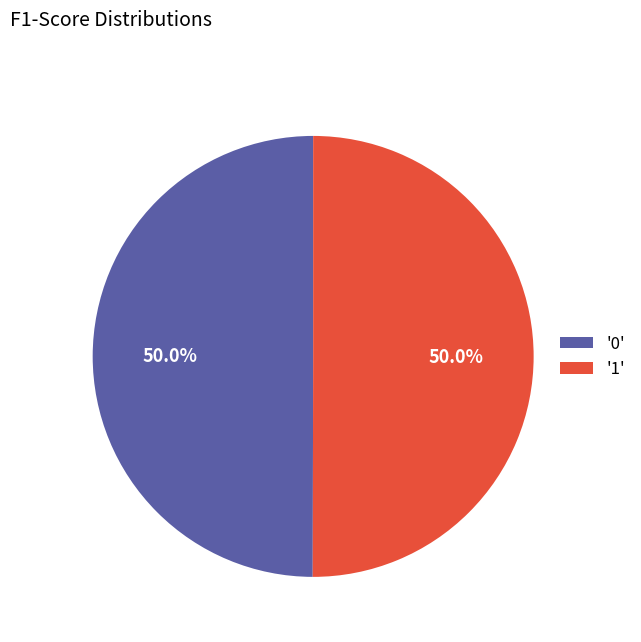

What percentage do '1' and '0' together represent?

100.0%